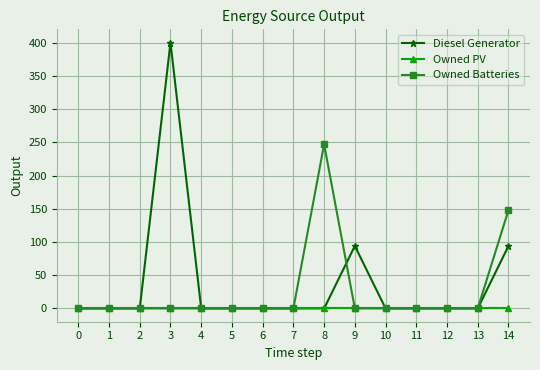

What is the greatest value displayed?

400